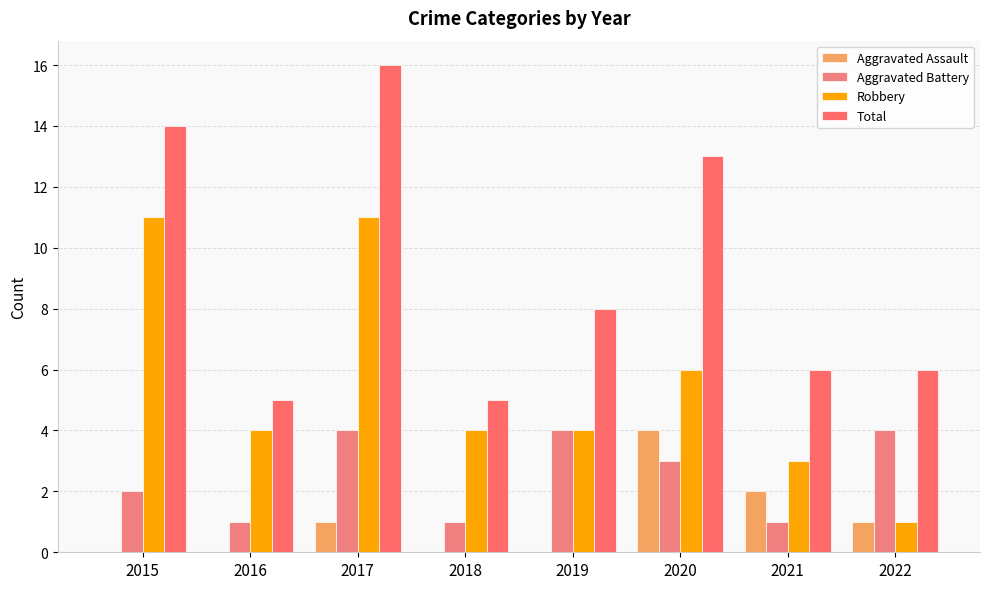

Which series has the largest total across all categories?

Total